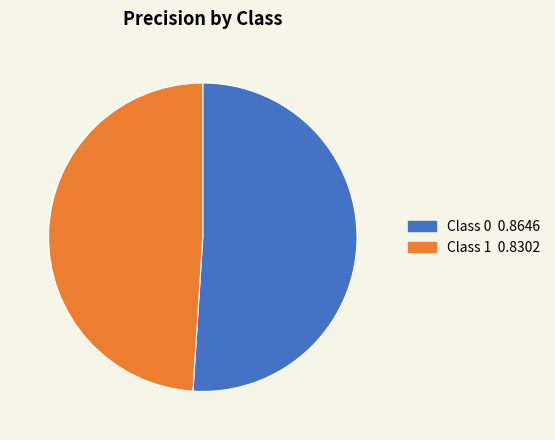

Is there a majority slice in this chart?

Yes